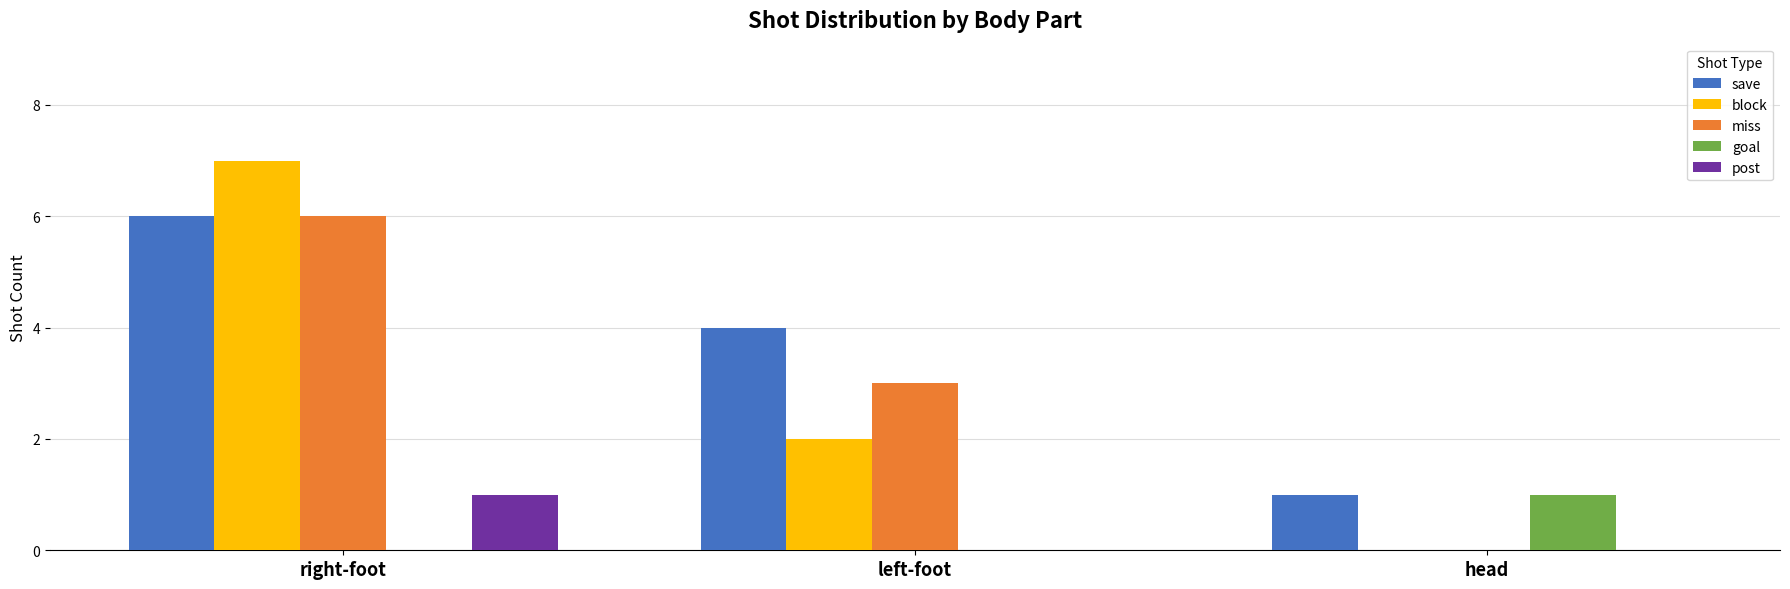

Reading right to left, what are all the values shown in this chart?

save: head=1	left-foot=4	right-foot=6
block: head=0	left-foot=2	right-foot=7
miss: head=0	left-foot=3	right-foot=6
goal: head=1	left-foot=0	right-foot=0
post: head=0	left-foot=0	right-foot=1